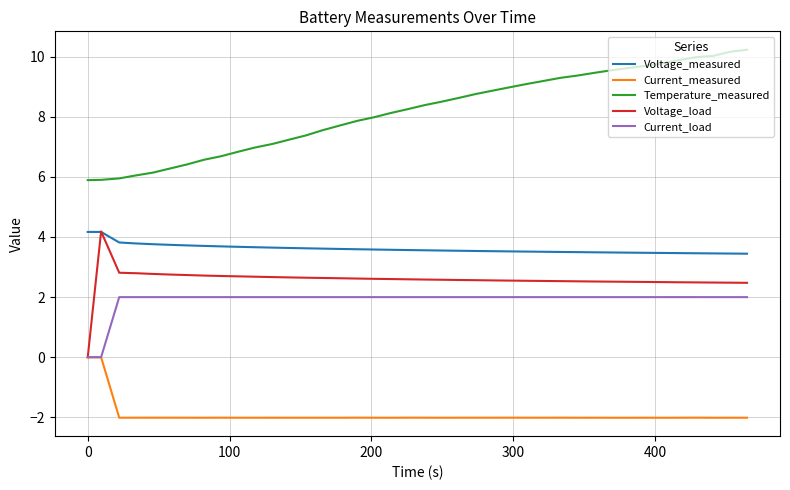

Which series has the largest total across all categories?

Temperature_measured